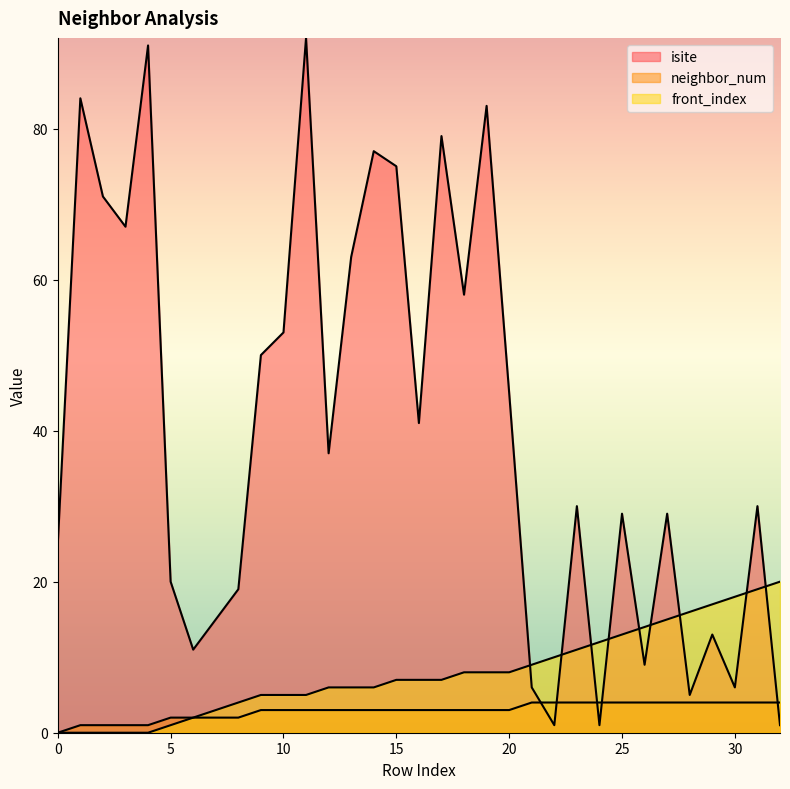

At 21, list the series in order from largest to smallest.

front_index, isite, neighbor_num